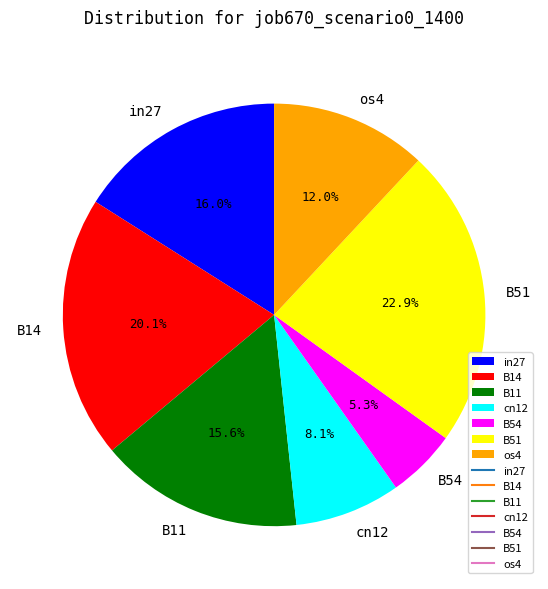

Does any single category account for the majority?

No